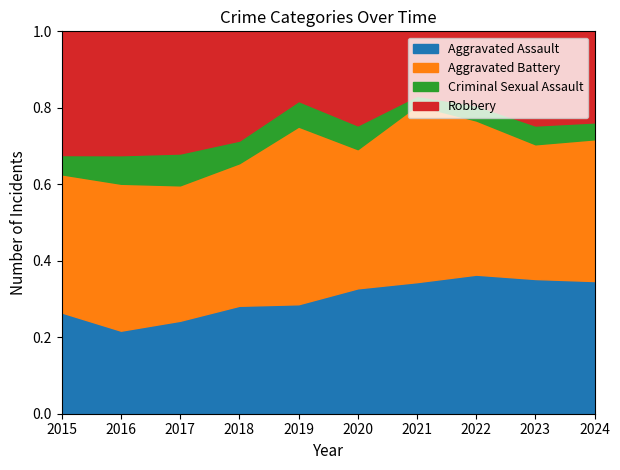

Which category has the highest value in the Criminal Sexual Assault series?

2017